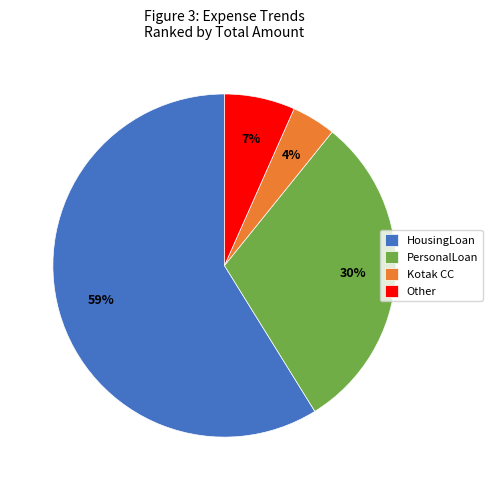

To the nearest percent, what is the combined percentage of Kotak CC and HousingLoan?

63%